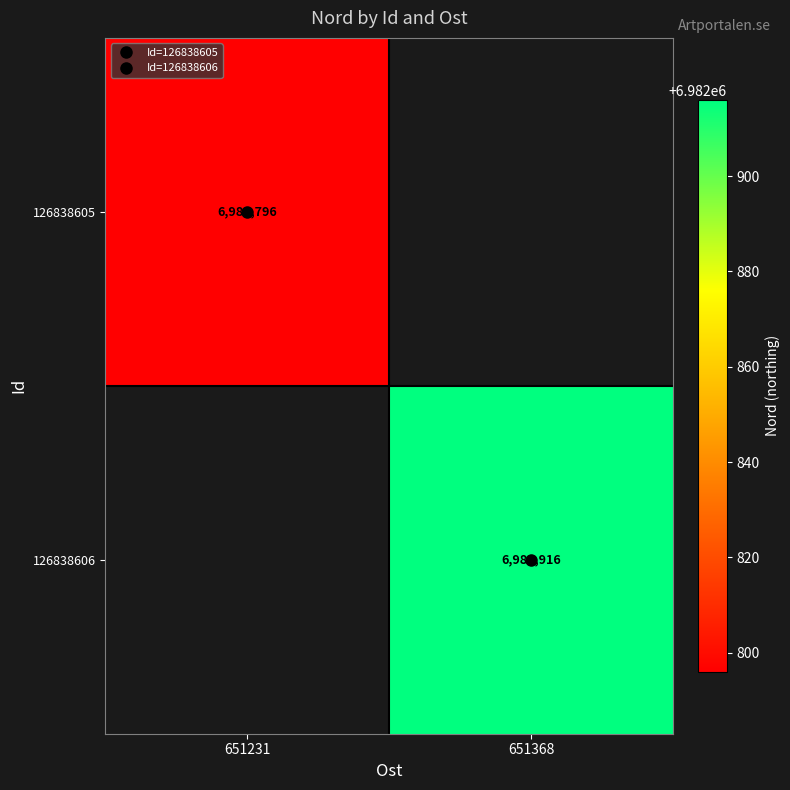

How many series are shown in this chart?

2